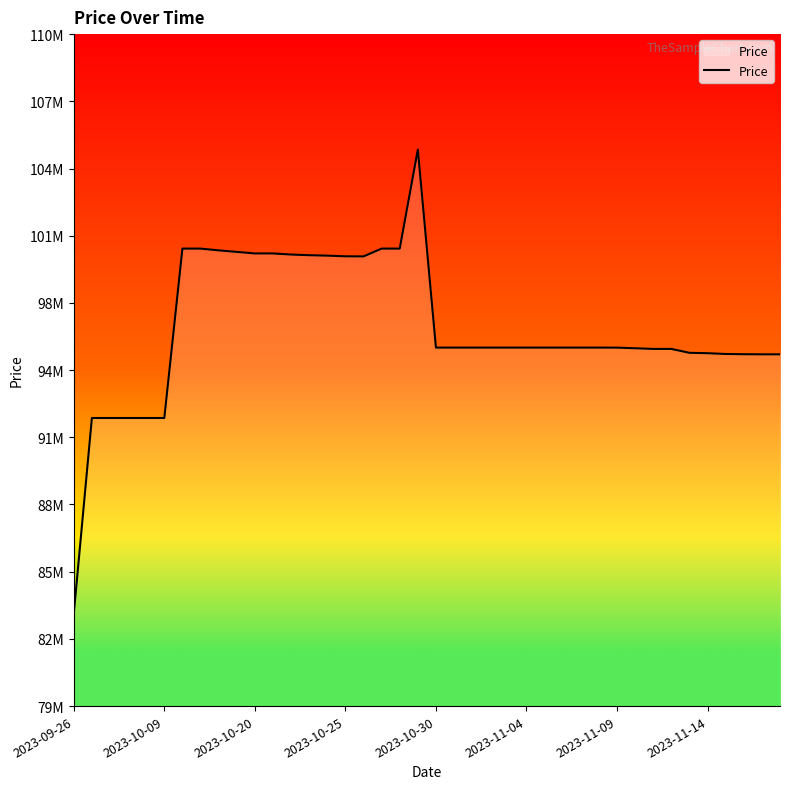

How many interior local peaks (higher than both neighbors) does the data have?

1